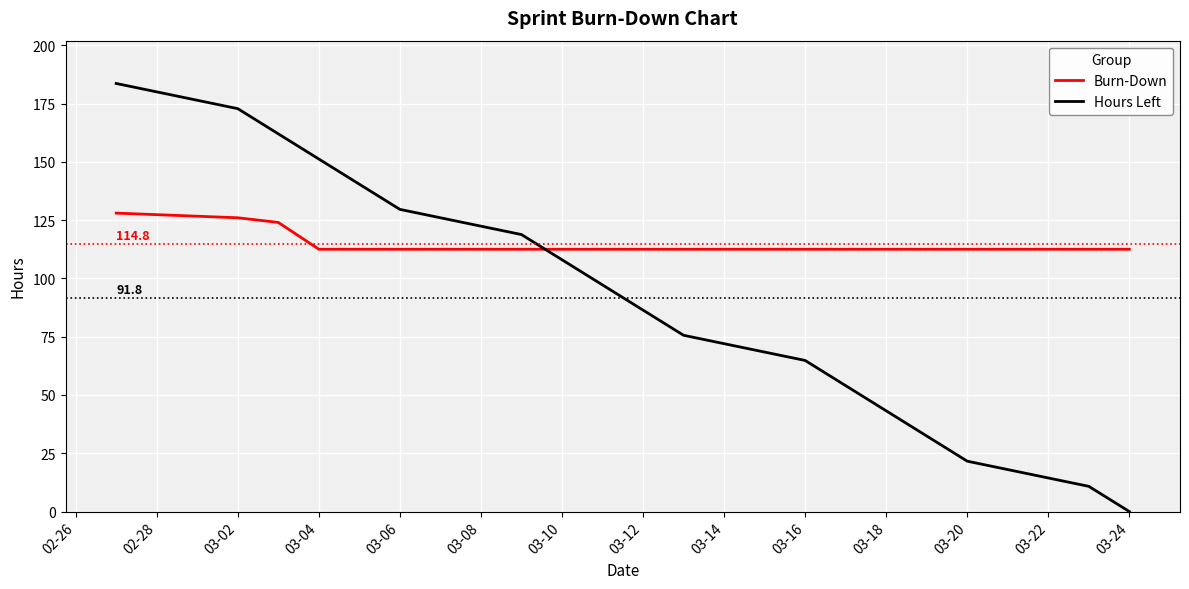

How many values in the Hours Left series are below 97?

9